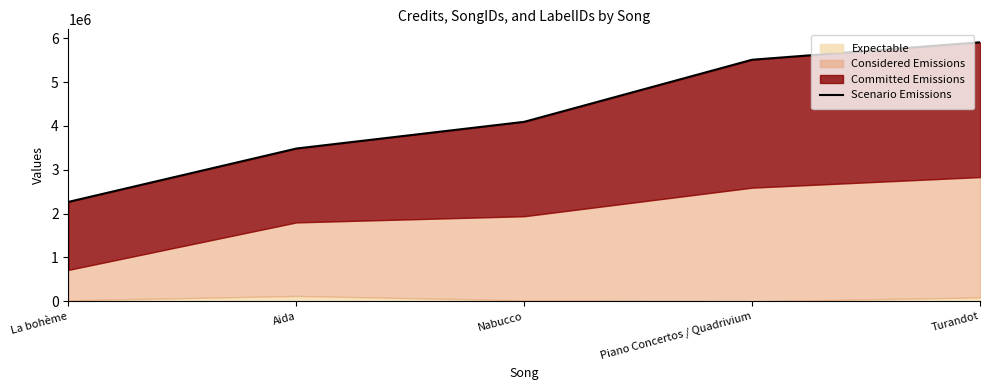

What is the maximum value shown in the chart?

5906643